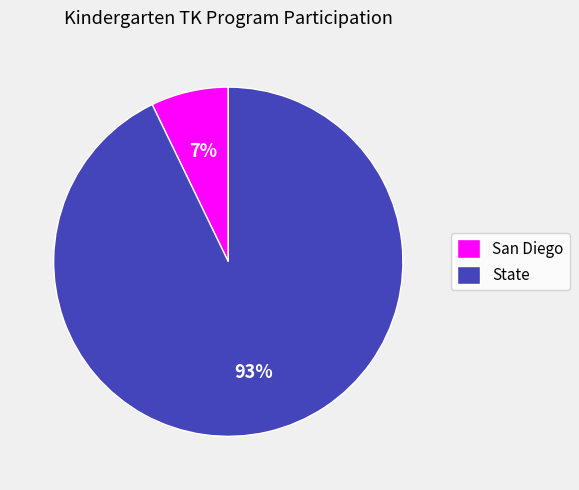

Is the sum of State and San Diego greater than half?

Yes